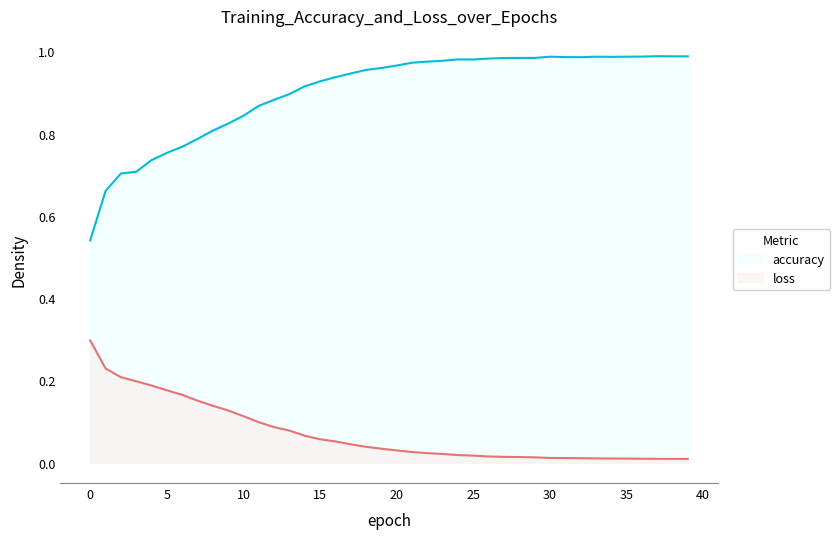

List the series in order of their peak value, highest first.

accuracy, loss